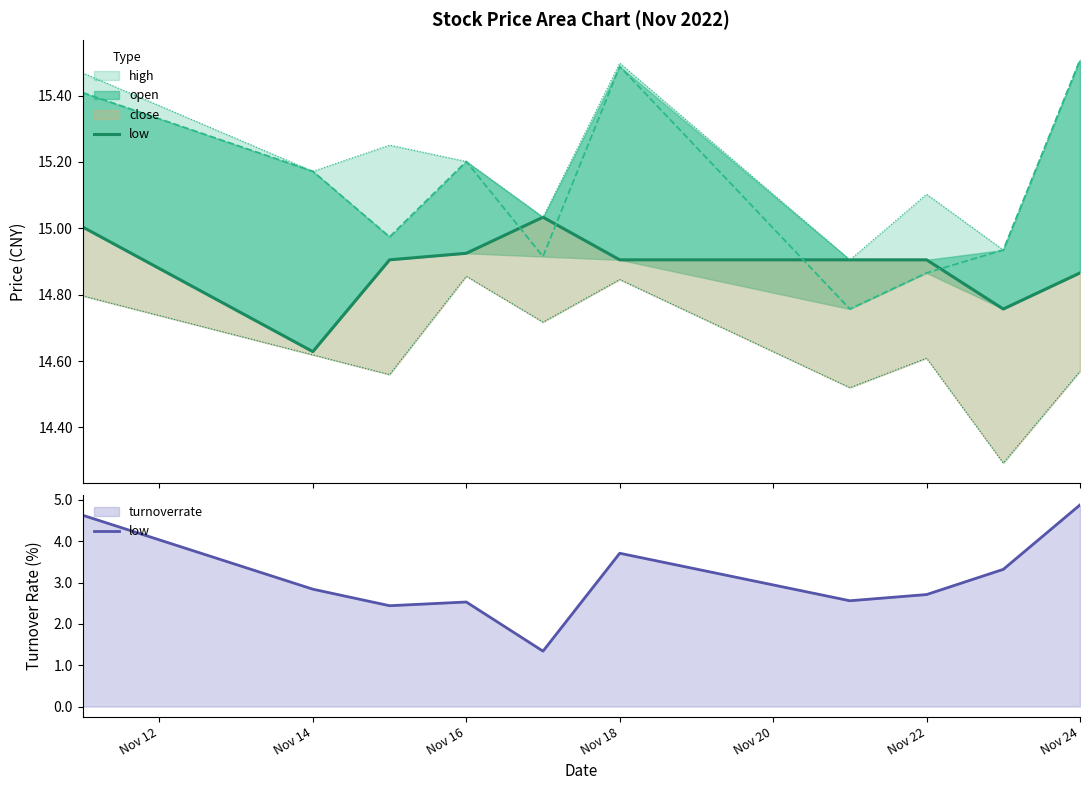

Does the chart display data point markers on the line(s)?

No